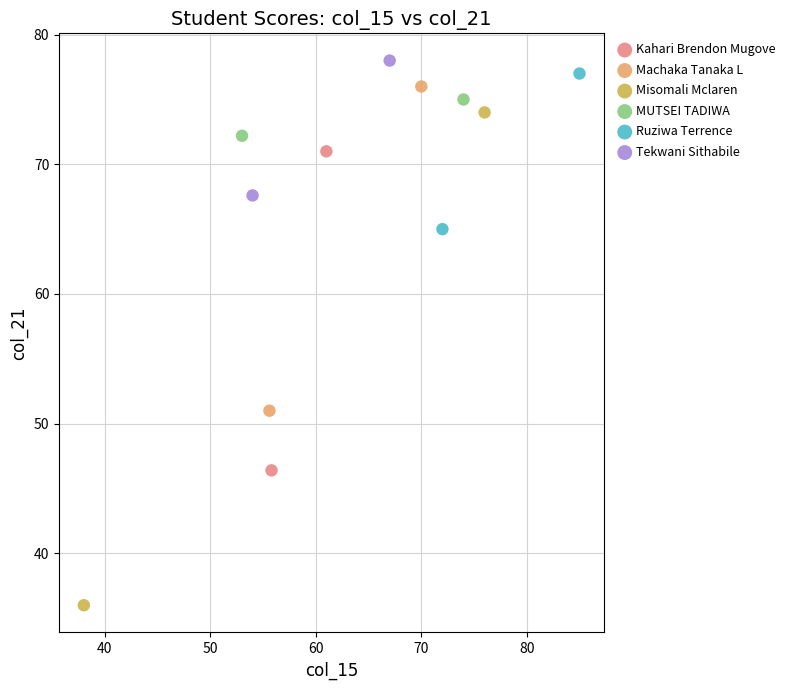

Which series reaches the maximum Y coordinate?

Tekwani Sithabile